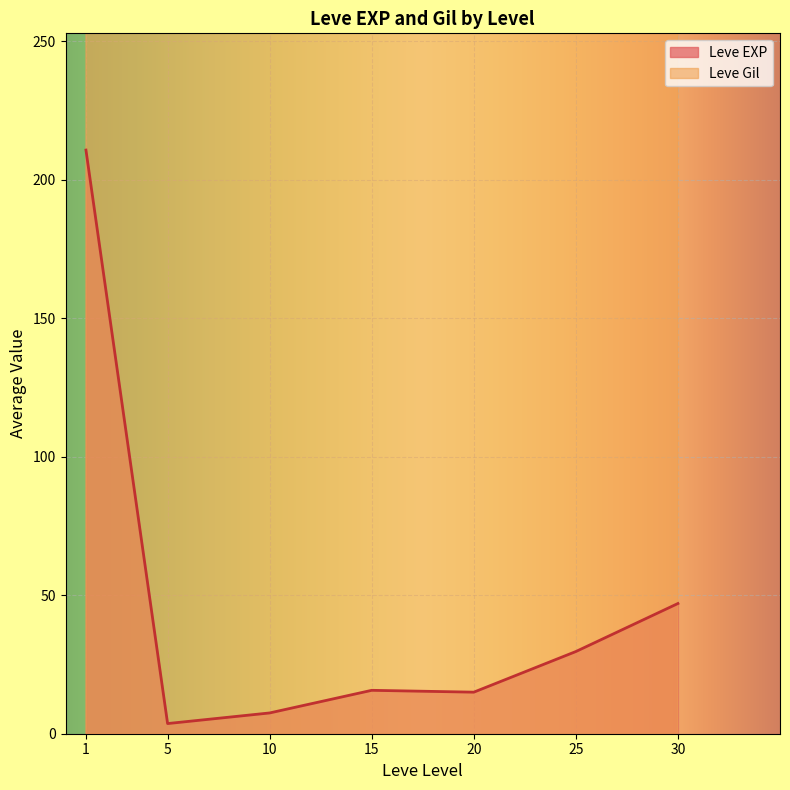

What is the difference between the maximum and minimum values in the Leve Gil series?

980